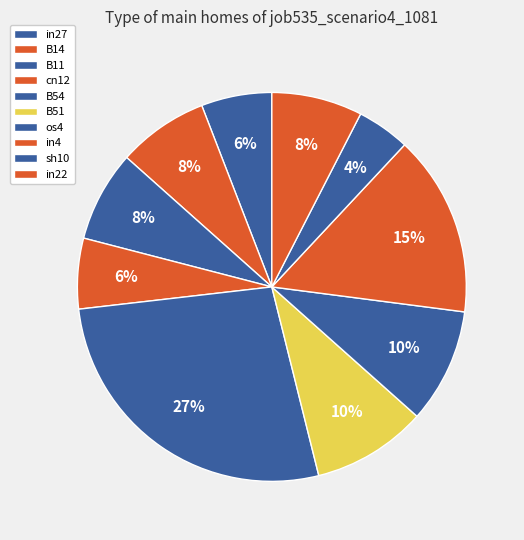

The B54 slice represents 13% of the pie. True or false?

False